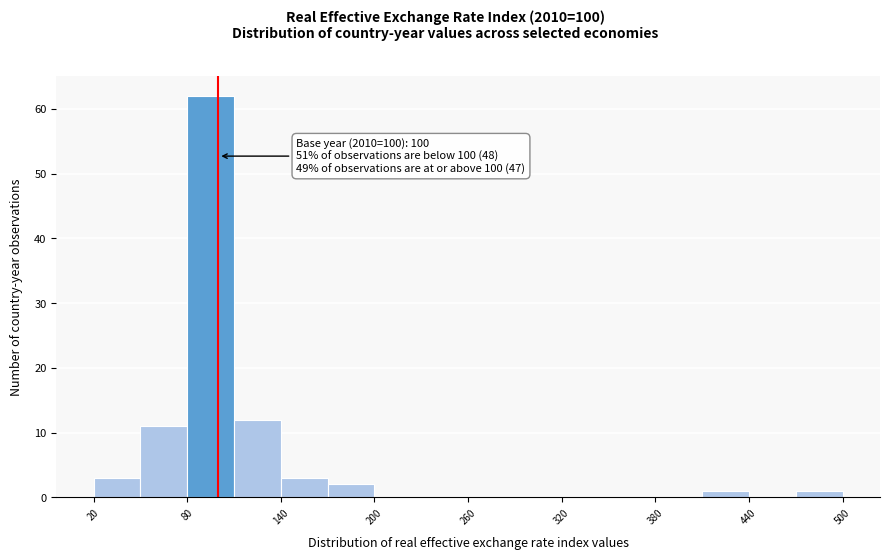

Around what value on the x-axis is the tallest bar? Give the approximate position of its centre, as read against the axis.

100